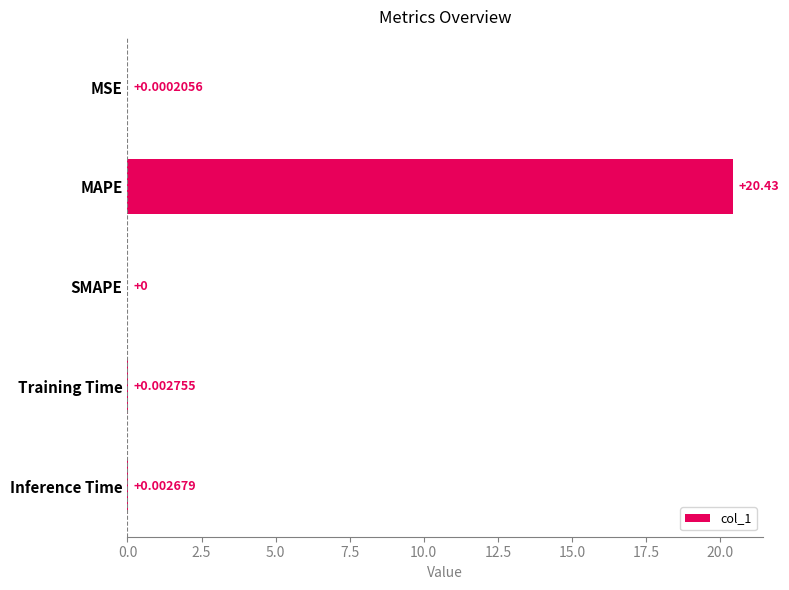

What is the maximum value shown in the chart?

20.4